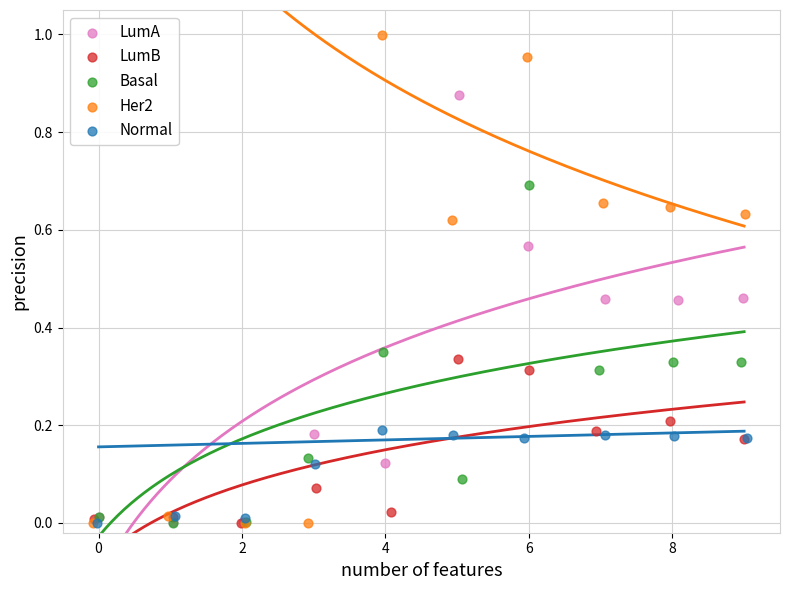

What are all the series names shown in the legend?

LumA, LumB, Basal, Her2, Normal